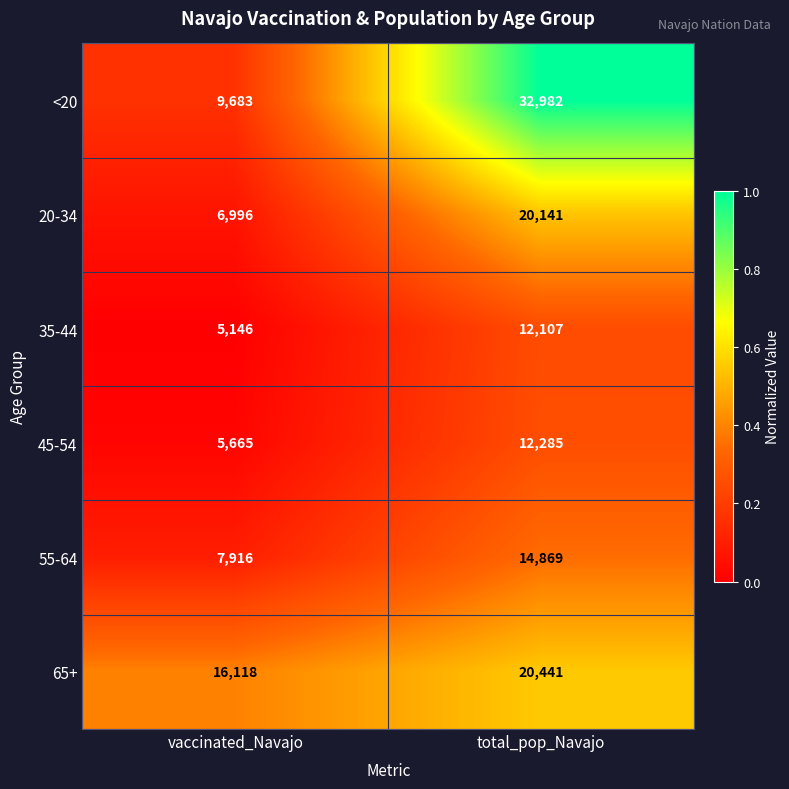

What is the greatest value displayed?

32982